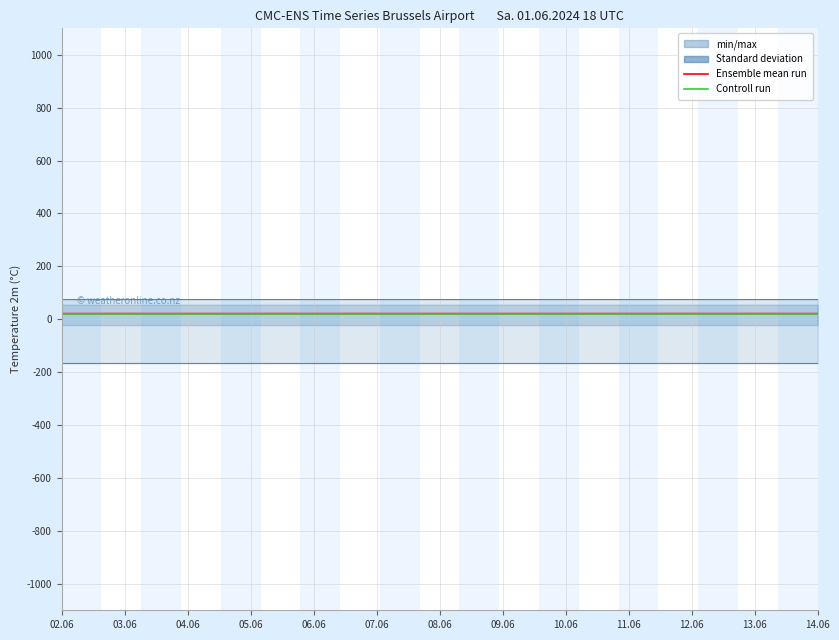

What is the sum of all Controll run values?

408.6